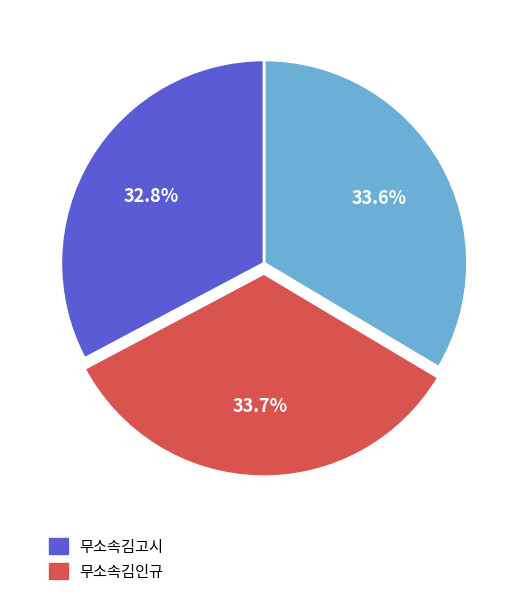

Is there any slice that represents more than half of the pie?

No